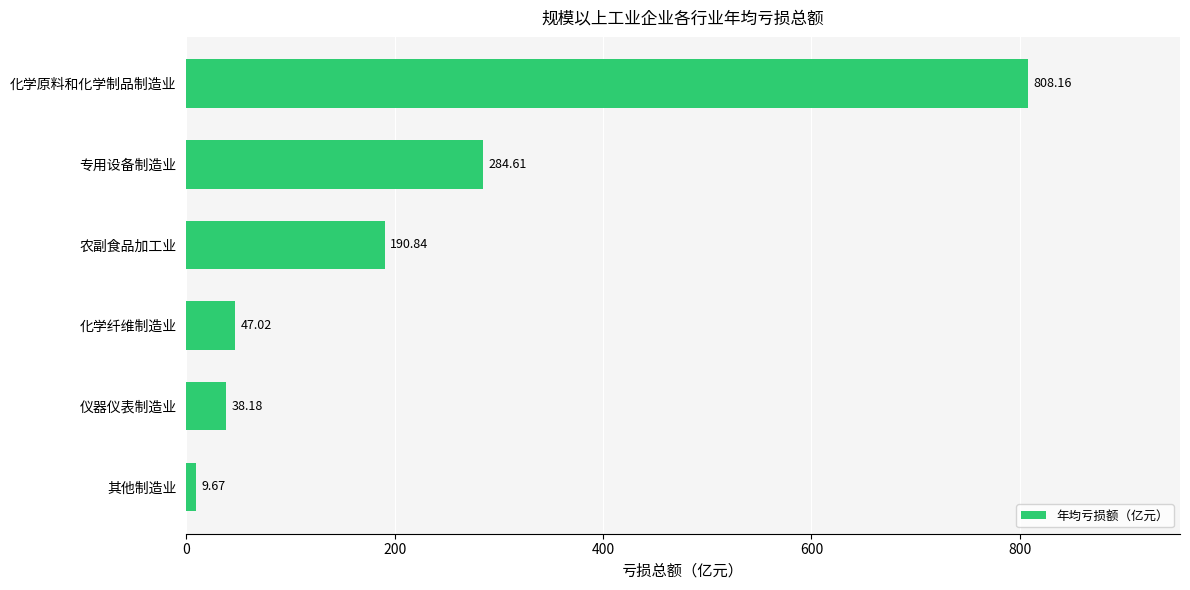

List the labels in order of value, largest first.

化学原料和化学制品制造业, 专用设备制造业, 农副食品加工业, 化学纤维制造业, 仪器仪表制造业, 其他制造业